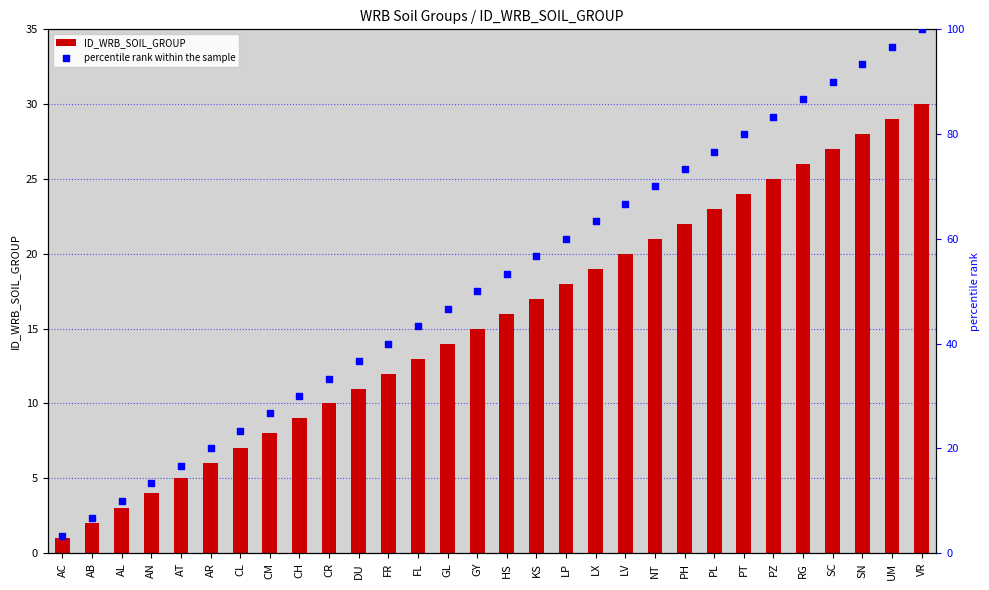

What is the total value across all series at GL?

60.7